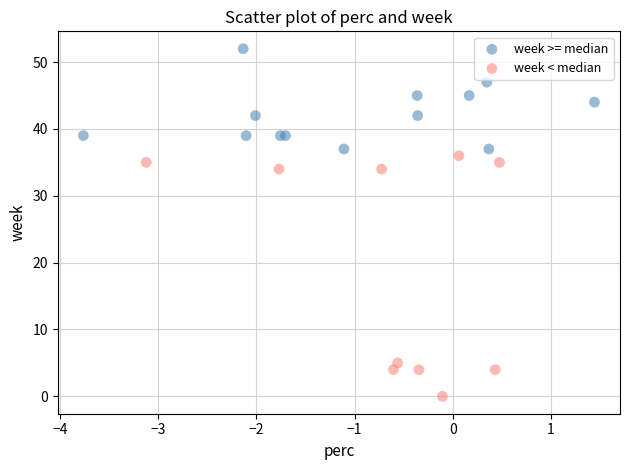

Which series reaches the minimum Y coordinate?

week < median